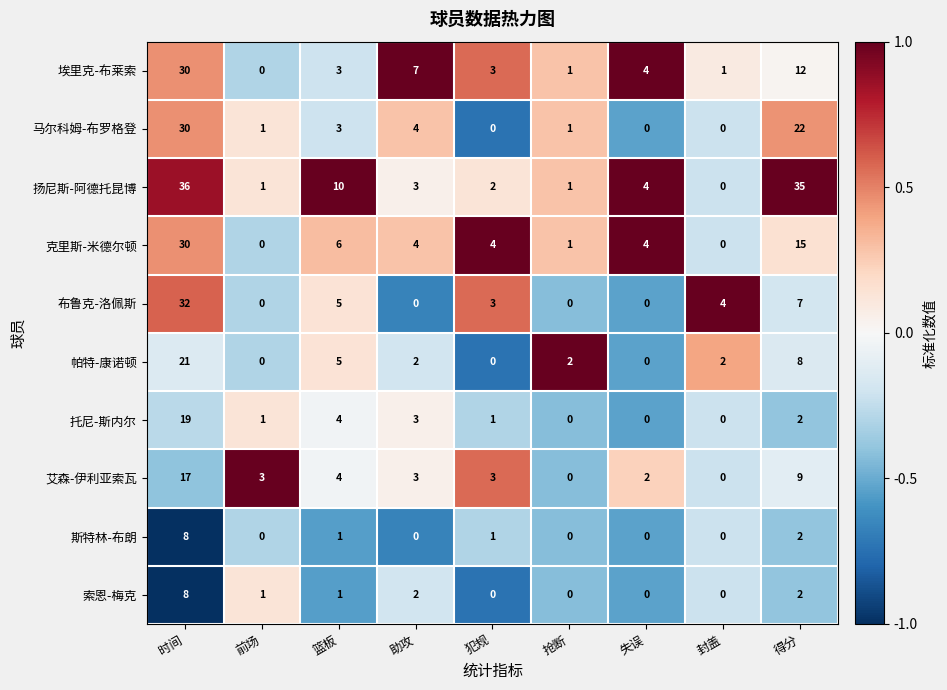

Which series has the largest total across all categories?

扬尼斯-阿德托昆博